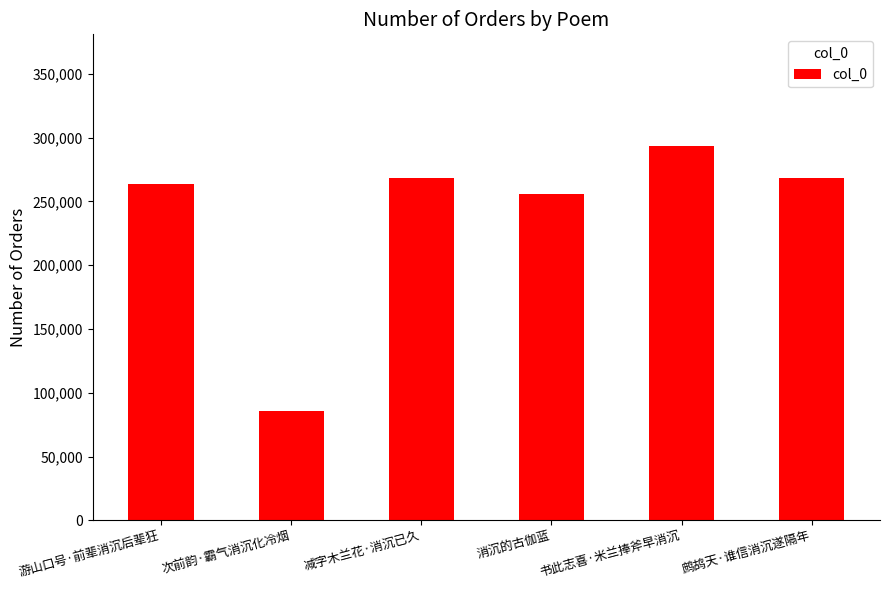

True or false: the data shows 441491 at 游山口号·前辈消沉后辈狂.

False